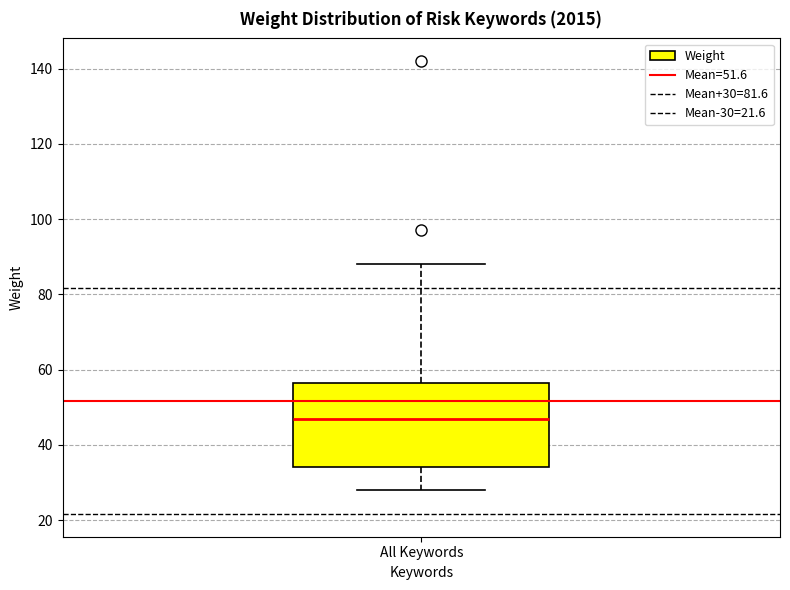

Transcribe this box plot: give where the median line is, the range the box spans, and where the two whiskers end, as read against the y-axis. The values are not printed on the chart, so give them approximately, as read against the axis.

median 48, box 34 to 56, whiskers 28 to 88